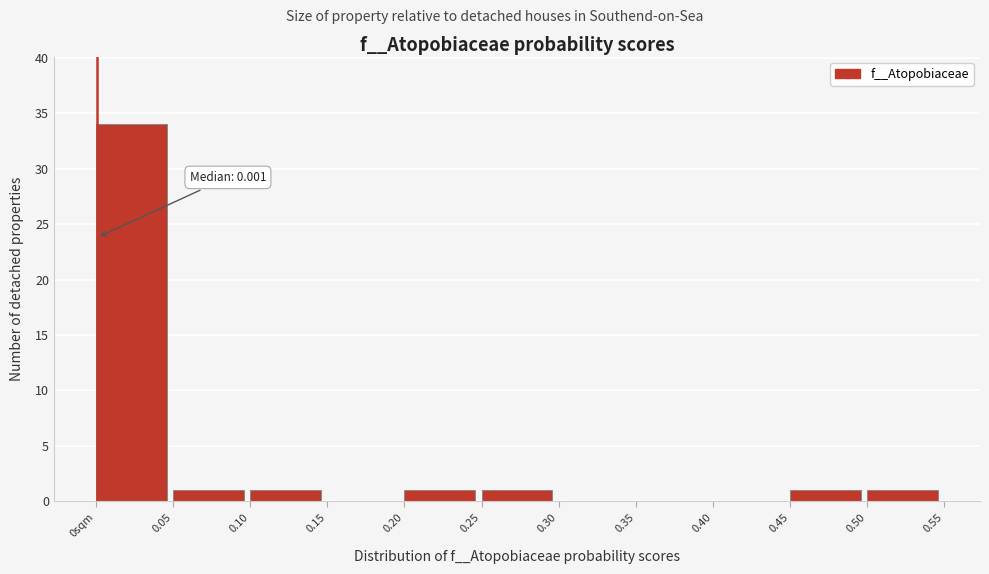

Reading right to left, transcribe all the data shown in this chart.

0.50=1	0.45=1	0.40=0	0.35=0	0.30=0	0.25=1	0.20=1	0.15=0	0.10=1	0.05=1	0sqm=34